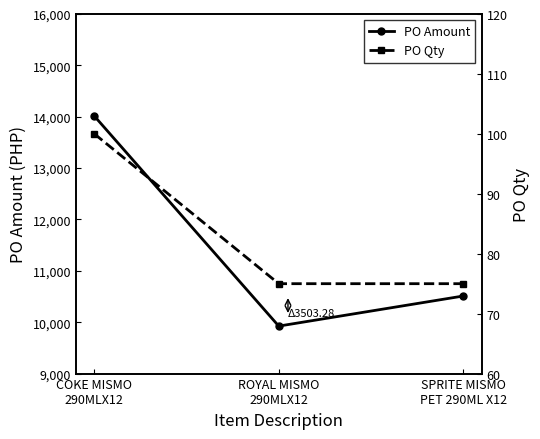

Reading left to right, list all the values displayed in this chart.

PO Amount: COKE MISMO
290MLX12=14013.1	ROYAL MISMO
290MLX12=9924.5	SPRITE MISMO
PET 290ML X12=10509.8
PO Qty: COKE MISMO
290MLX12=100.0	ROYAL MISMO
290MLX12=75.0	SPRITE MISMO
PET 290ML X12=75.0